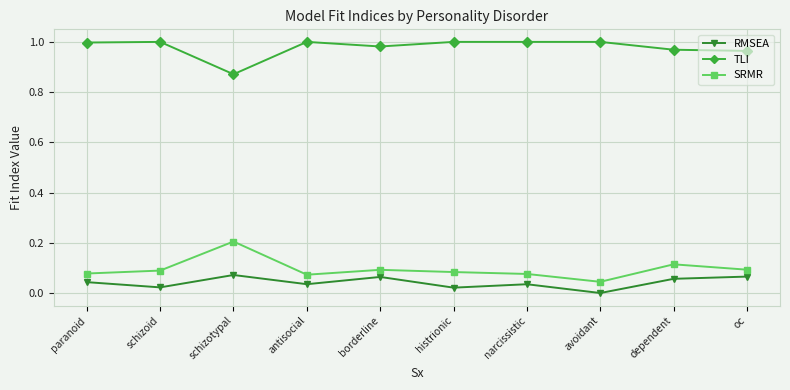

What is the total value across all series at dependent?

1.1